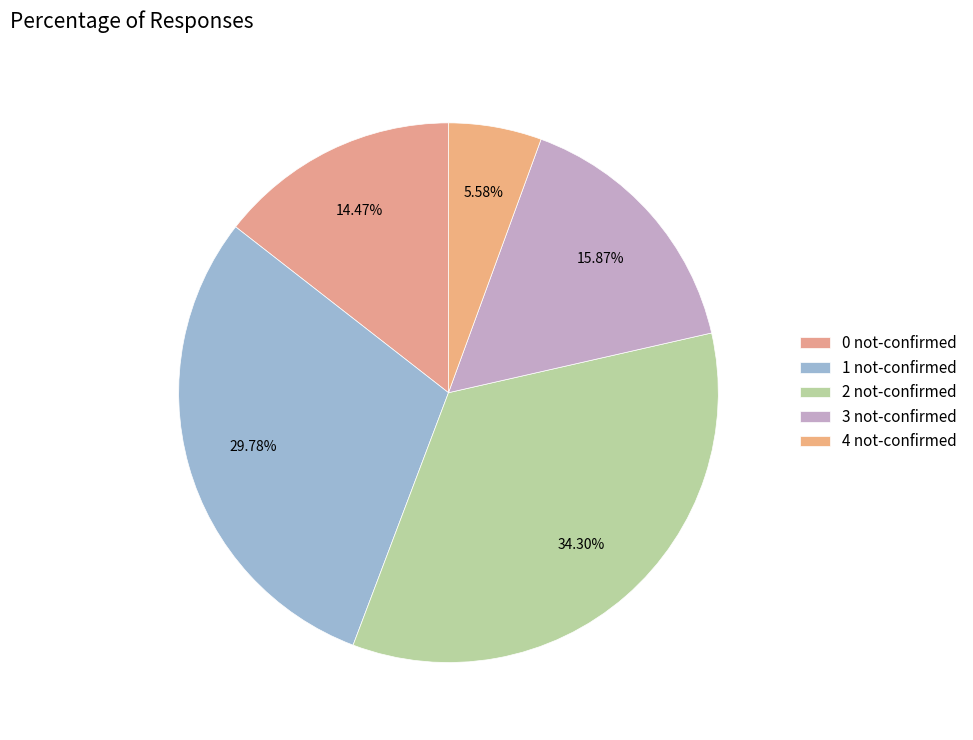

Which slice is the largest?

2 not-confirmed